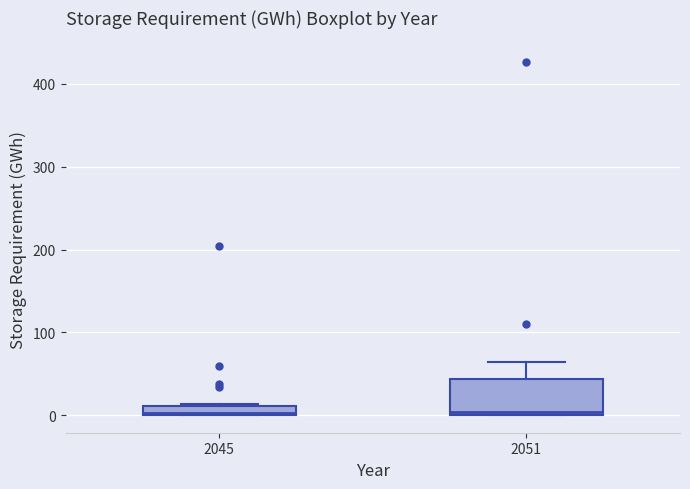

Where is the lower edge of the box at x = 2051 on the y-axis? The values are not printed on the chart, so give them approximately, as read against the axis.

0